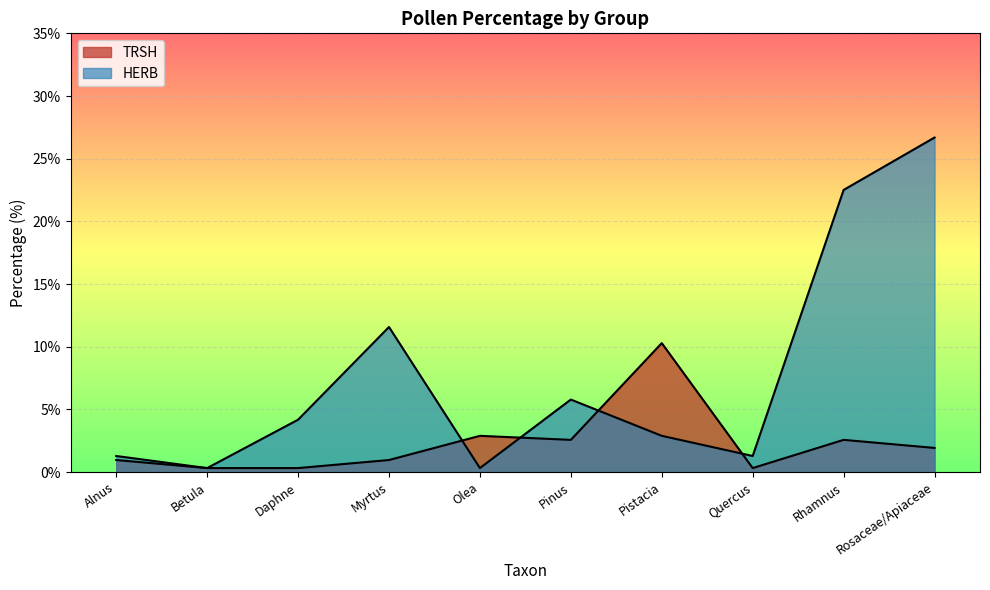

Reading right to left, extract all data points from this chart.

TRSH: Rosaceae/Apiaceae=1.9	Rhamnus=2.6	Quercus=0.3	Pistacia=10.3	Pinus=2.6	Olea=2.9	Myrtus=1.0	Daphne=0.3	Betula=0.3	Alnus=1.0
HERB: Rosaceae/Apiaceae=26.7	Rhamnus=22.5	Quercus=1.3	Pistacia=2.9	Pinus=5.8	Olea=0.3	Myrtus=11.6	Daphne=4.2	Betula=0.3	Alnus=1.3